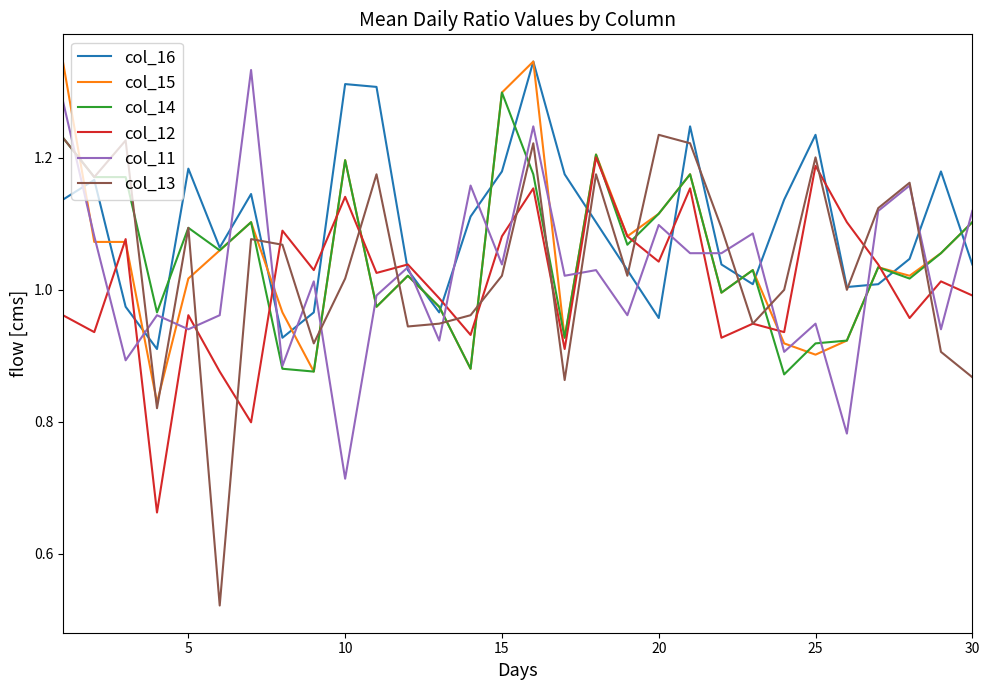

How many categories are shown in the chart?

30